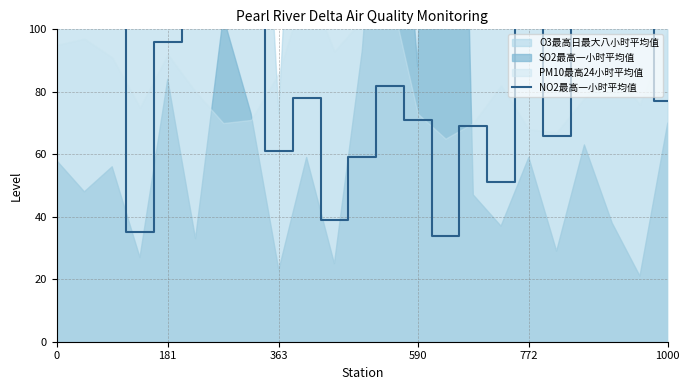

Which has a higher value, 12 or 13?

12